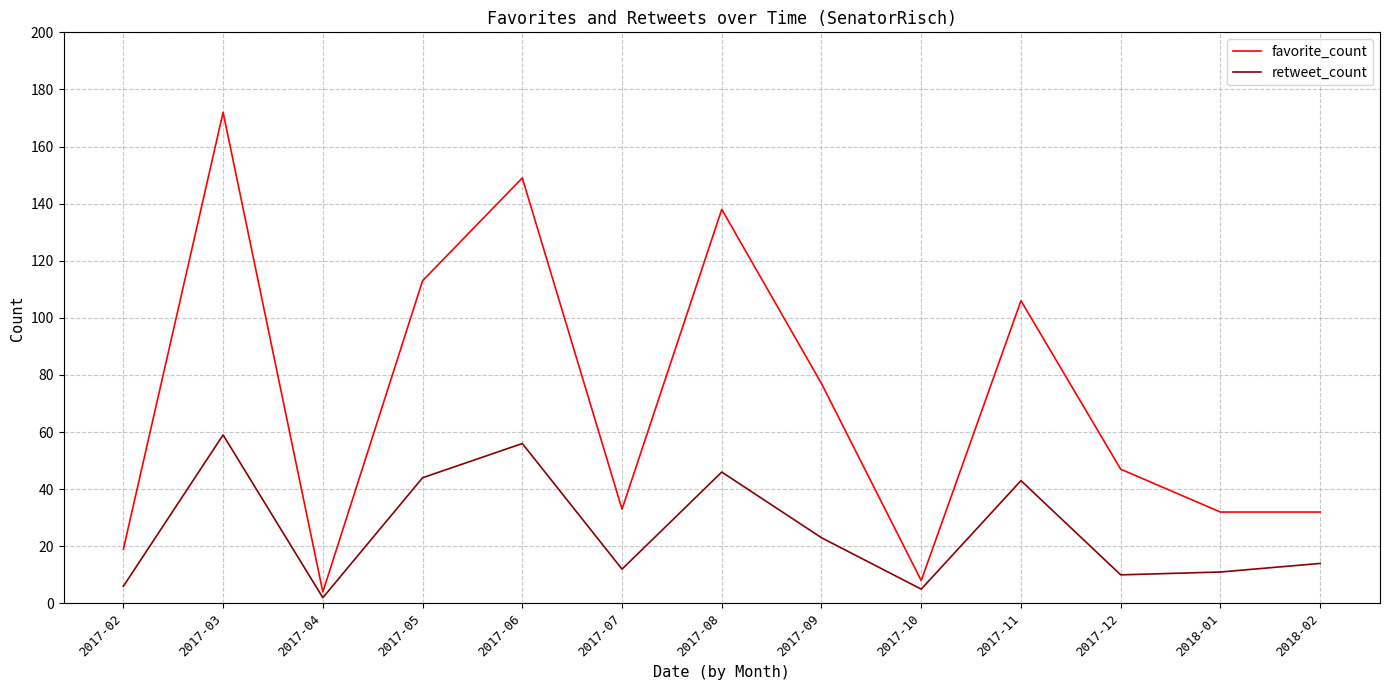

List the series in order of their overall mean, highest first.

favorite_count, retweet_count